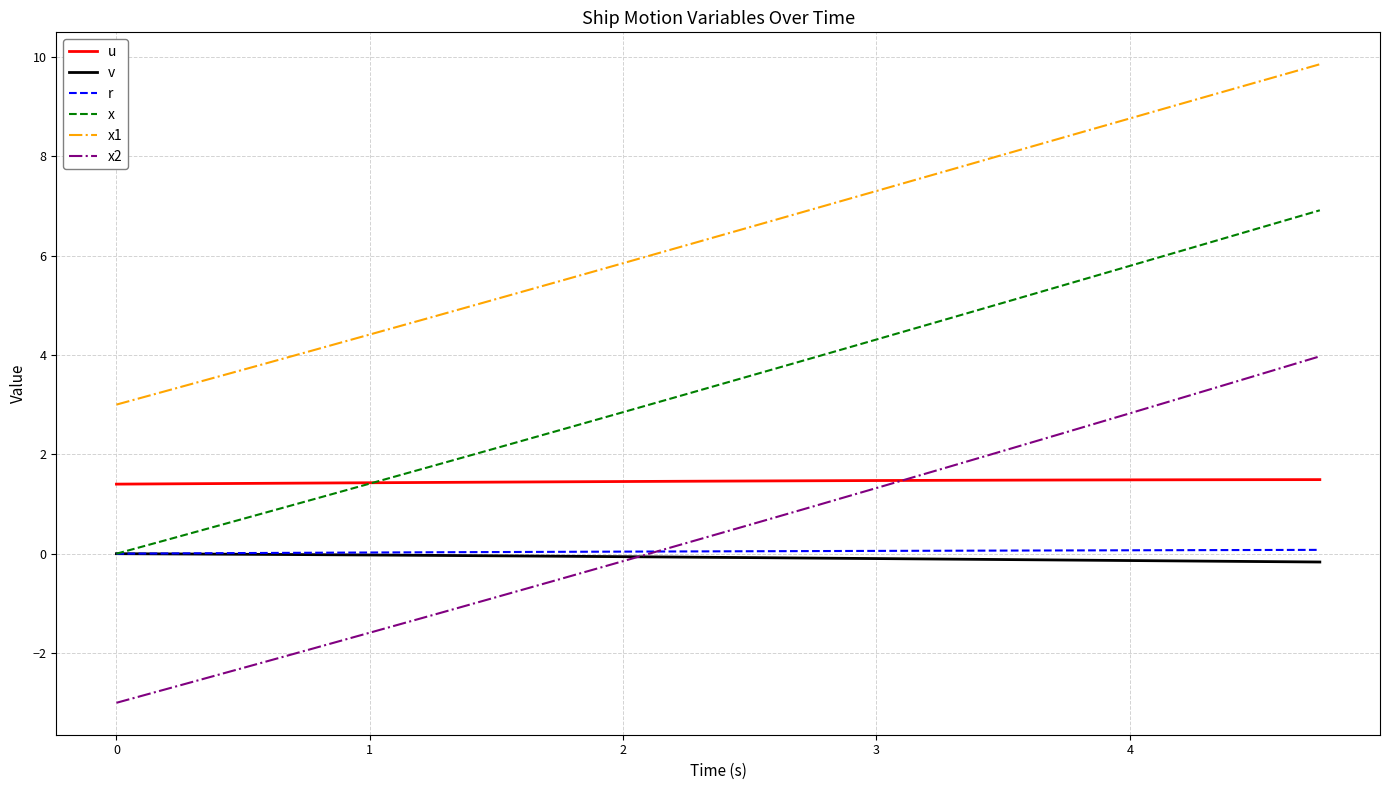

True or false: x2 and x1 cross at least once.

False